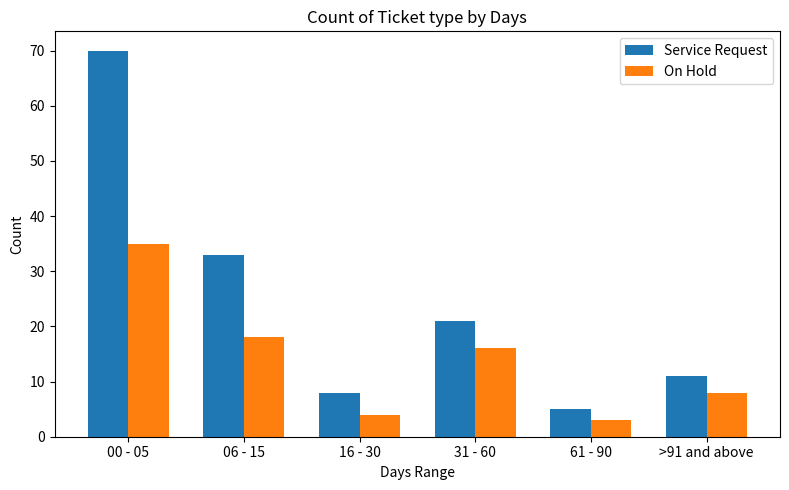

List the labels in order of Service Request value, largest first.

00 - 05, 06 - 15, 31 - 60, >91 and above, 16 - 30, 61 - 90